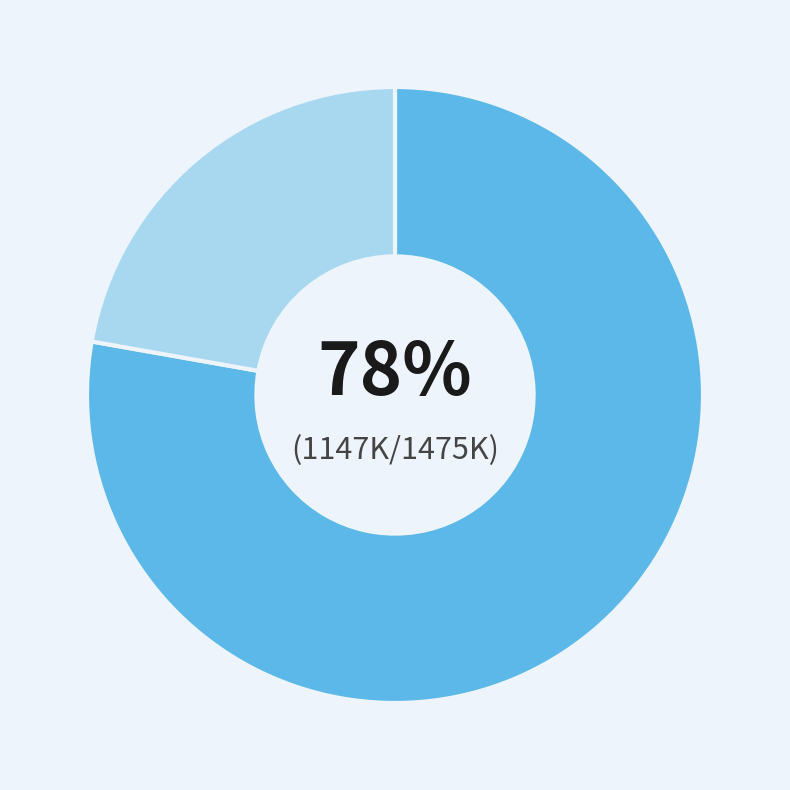

To the nearest percent, what is the difference between the largest and smallest slice percentages?

56%